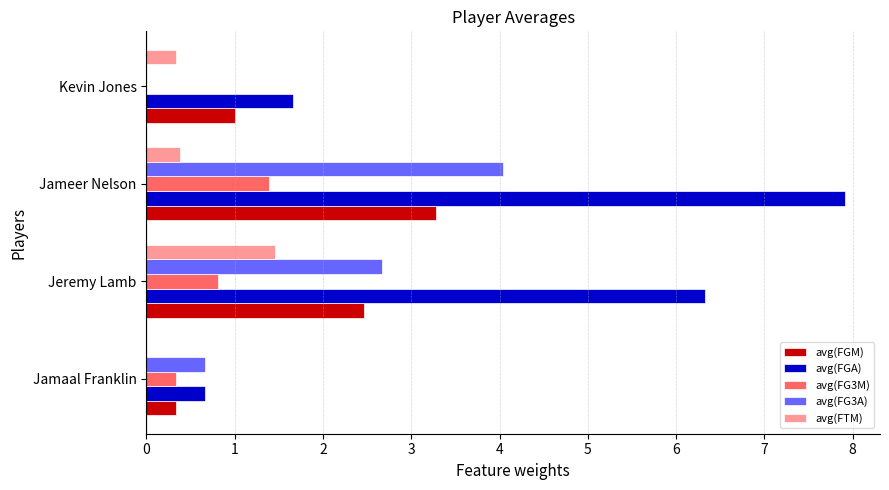

Between Jamaal Franklin and Jeremy Lamb, which series saw the biggest shift?

avg(FGA)